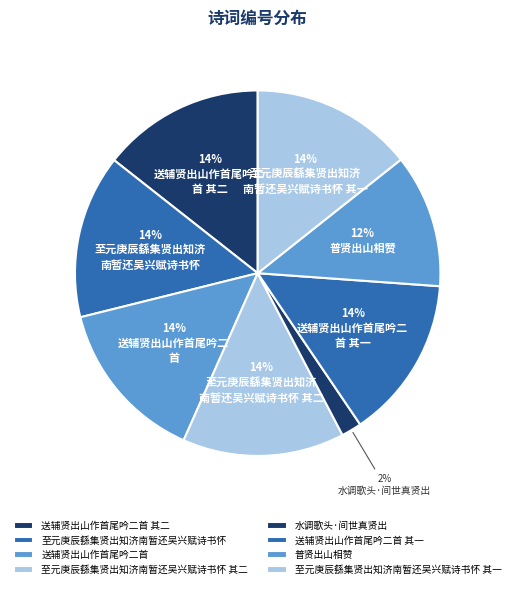

How many segments does this pie chart have?

8